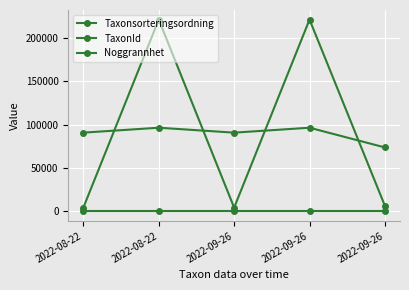

How many lines are shown in the chart?

3